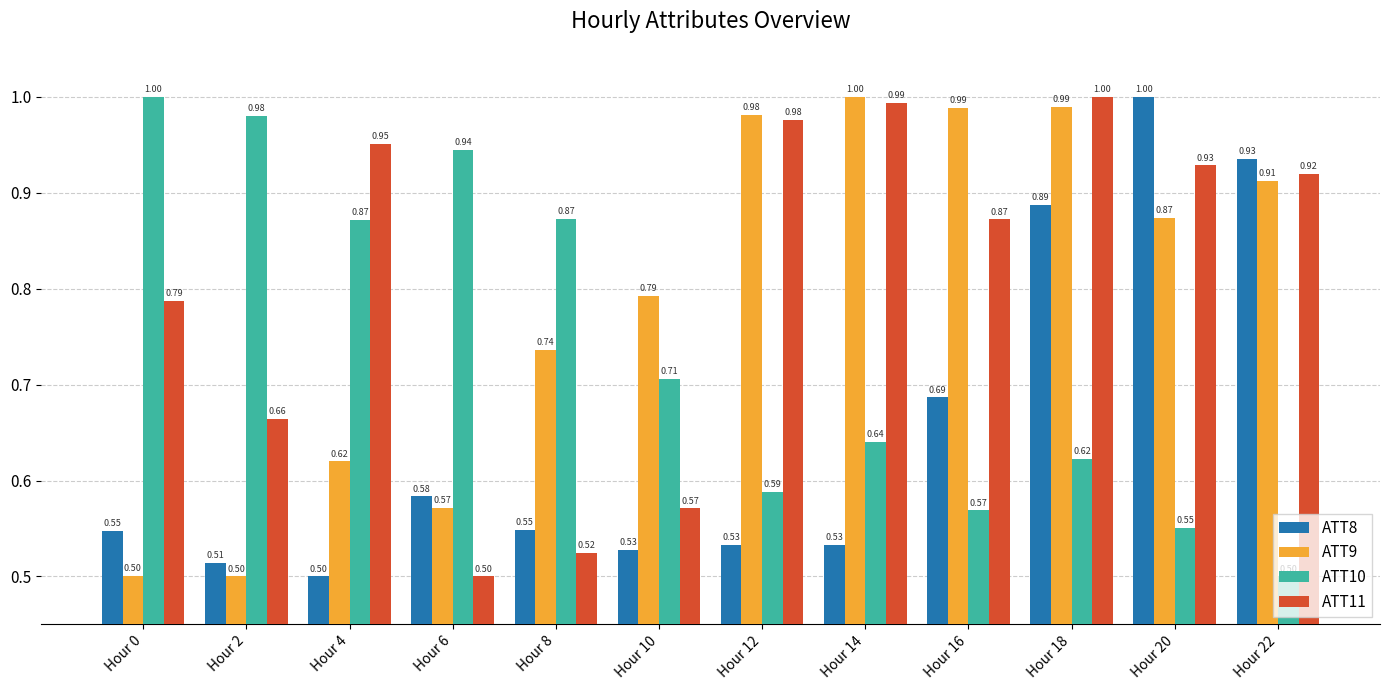

The value of ATT11 at Hour 18 is 1.3. True or false?

False